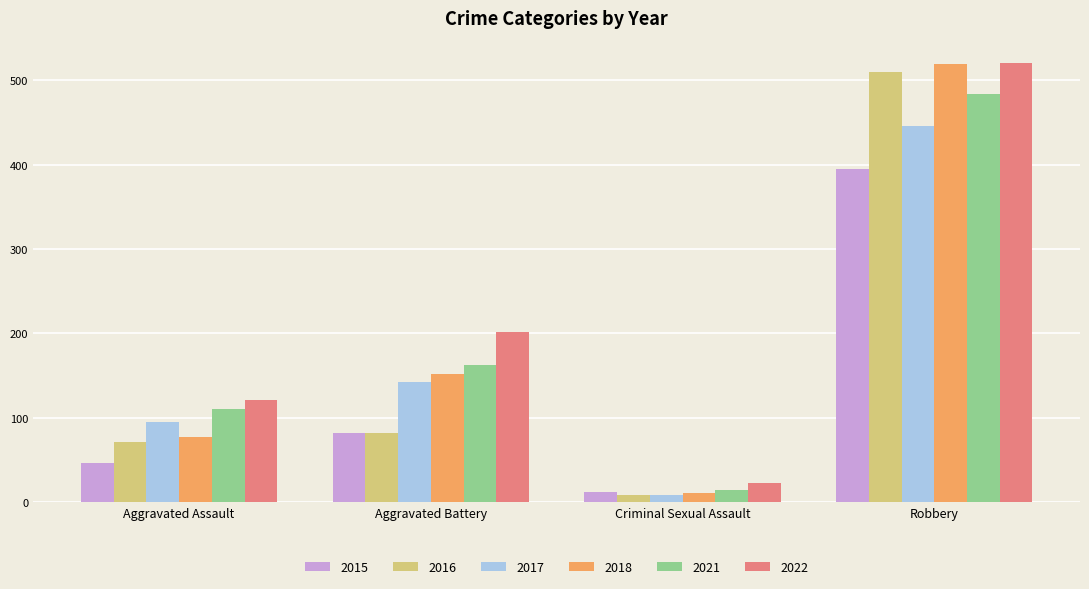

What is the difference between the highest and lowest values at Aggravated Battery?

120